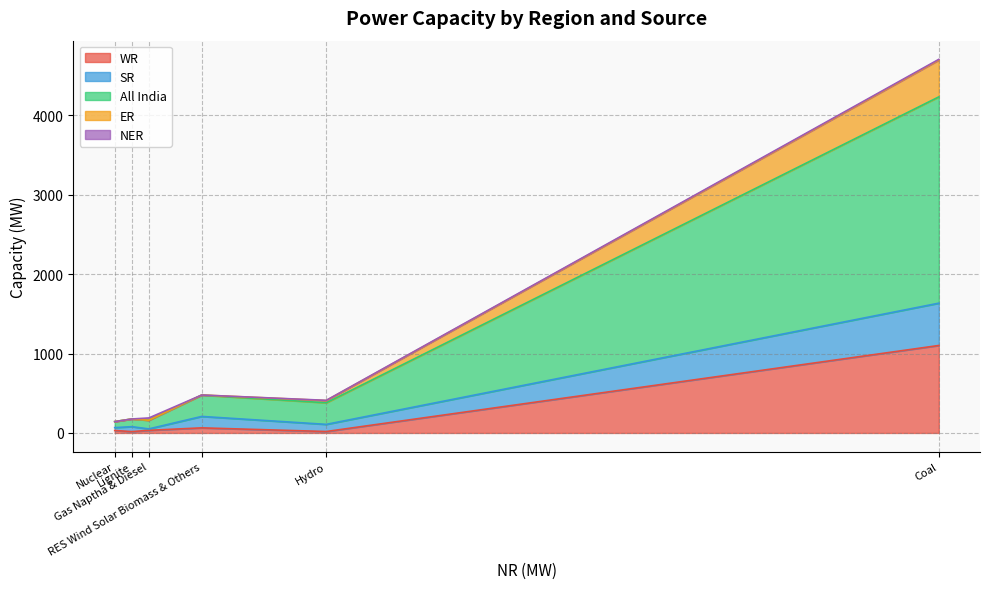

At which category does the chart reach its minimum across all series?

Lignite